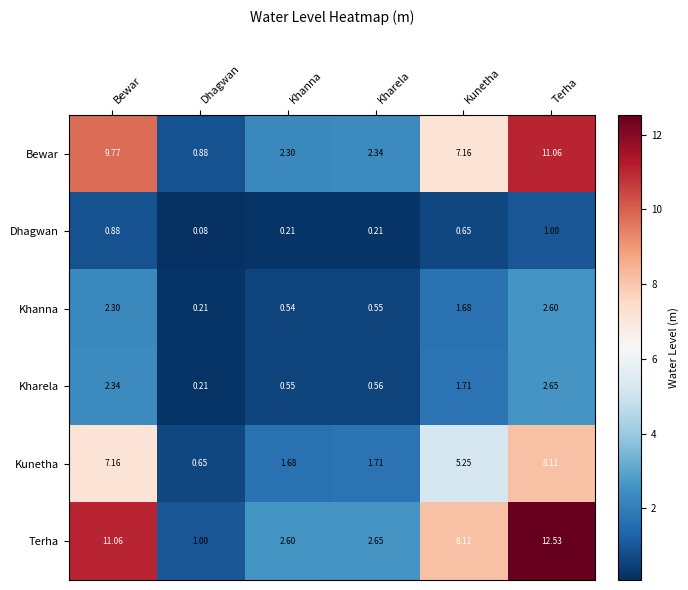

Which label corresponds to the largest value in the chart?

Terha